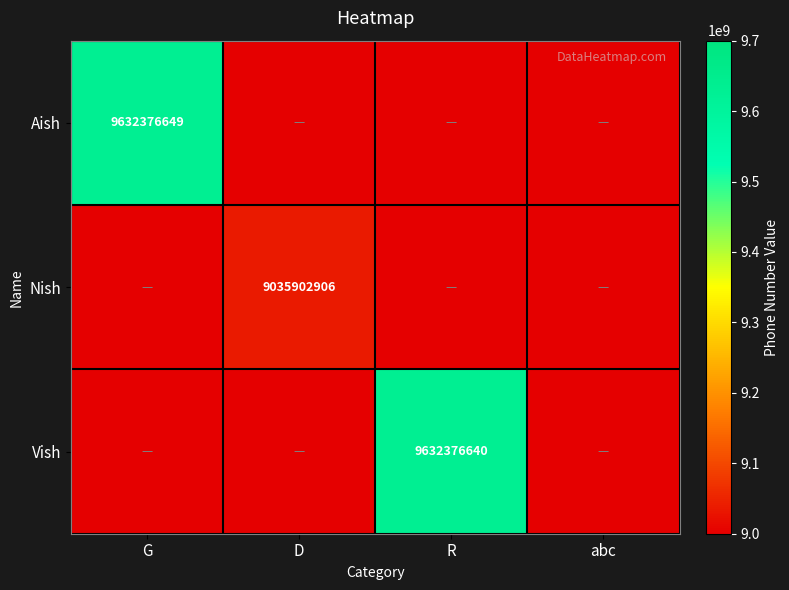

Which has a higher value, D or R?

D